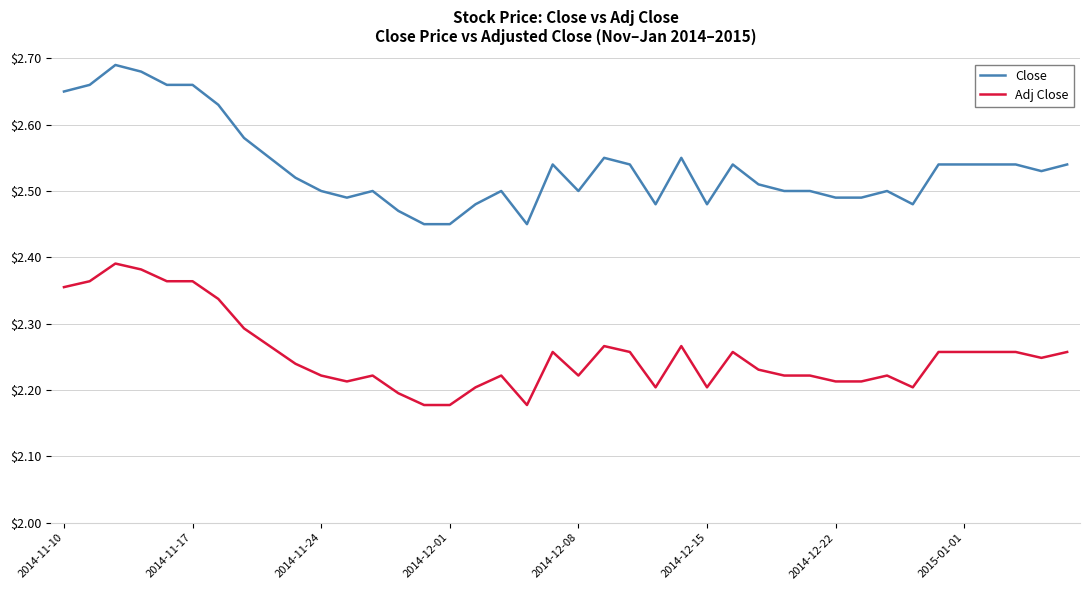

True or false: Adj Close and Close intersect in this chart.

False